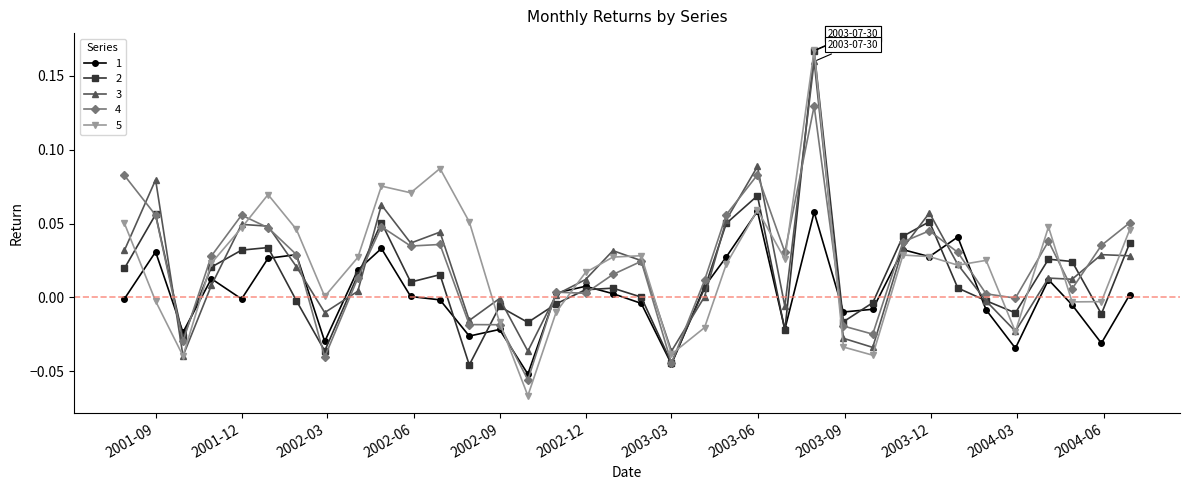

True or false: 1 has more than 0 interior local peaks.

True